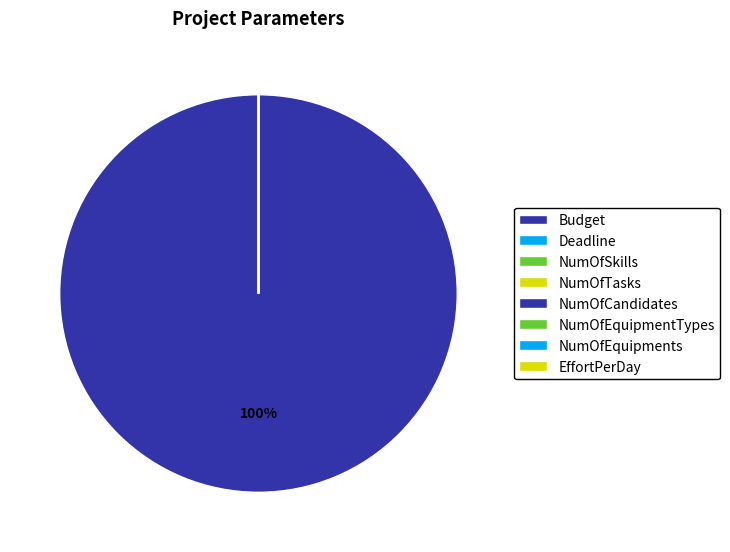

Count the number of slices in the pie.

8